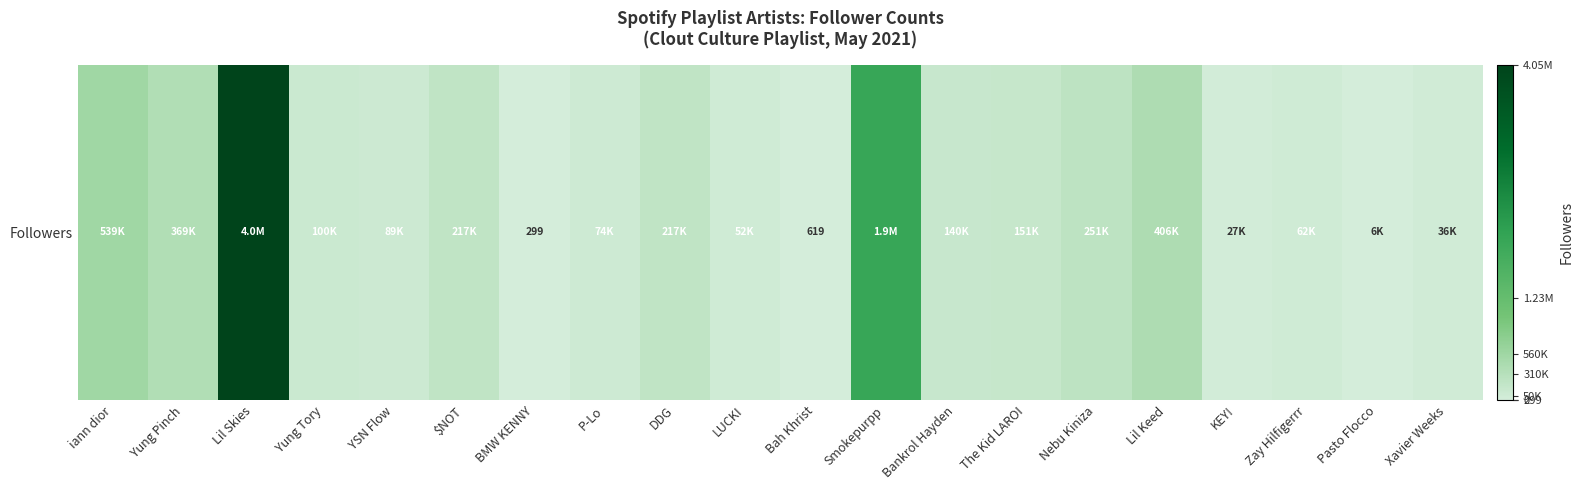

Count the number of values greater than 140089.

9